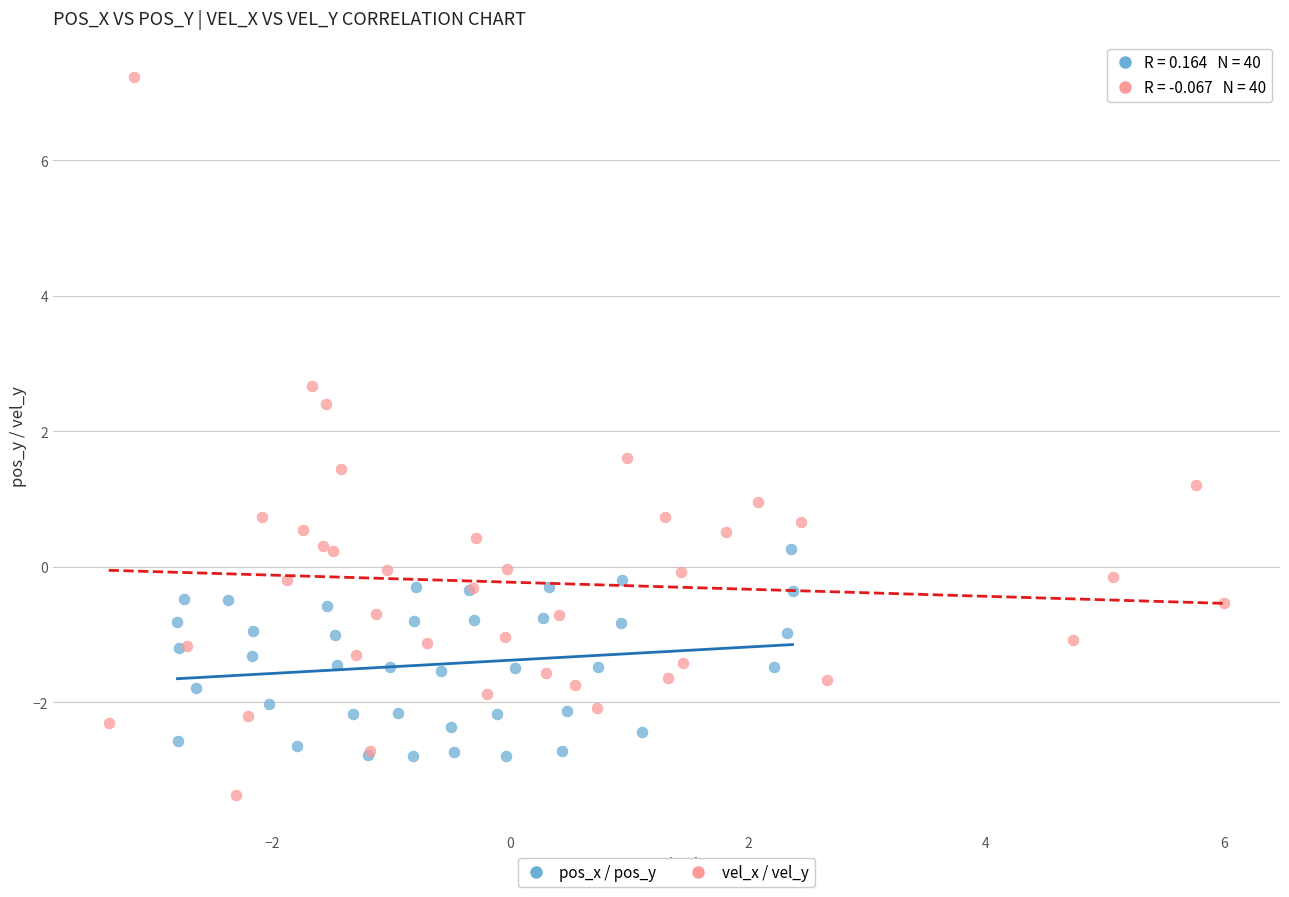

Which series has the largest Y range (max minus min)?

vel_x / vel_y